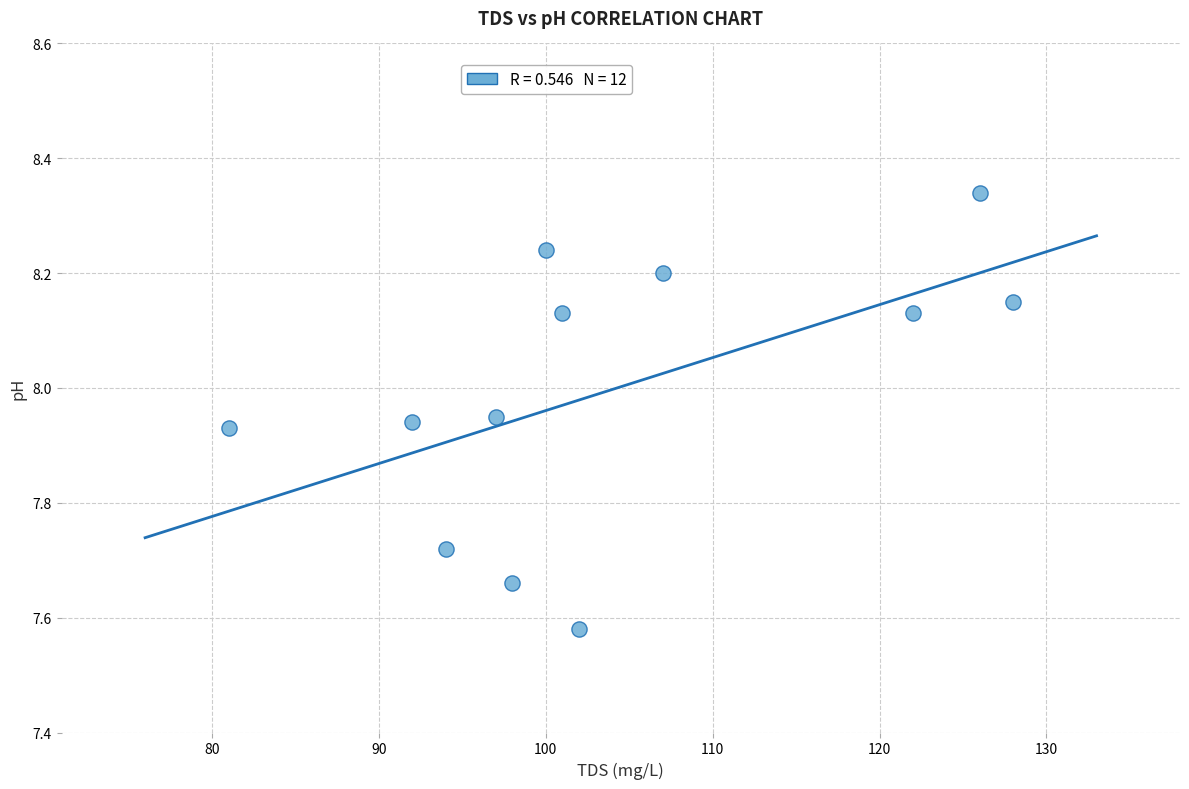

What is the range of Y values (max minus min)?

0.8